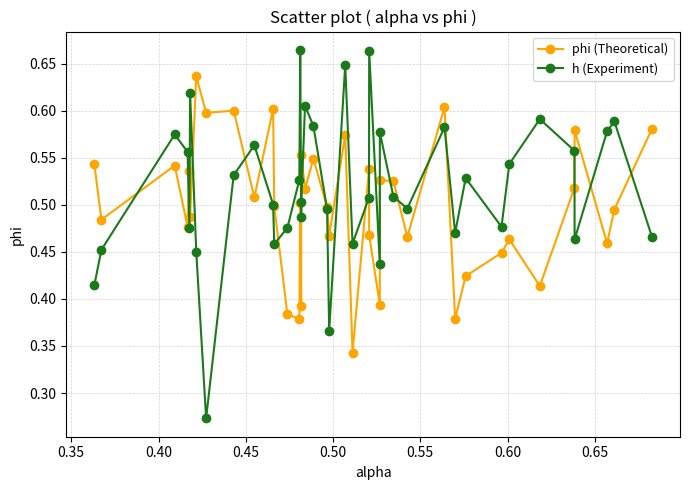

How many phi (Theoretical) values are between 0 and 1?

40